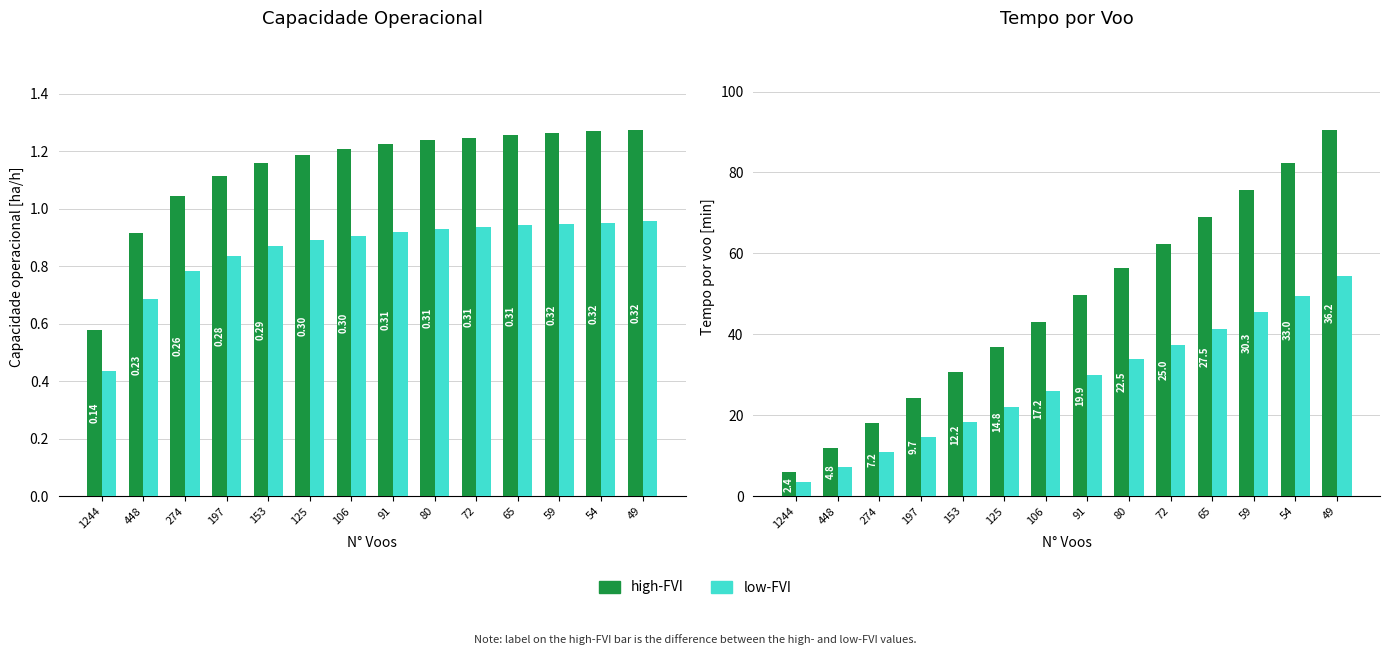

Which series changed the most between 72 and 49?

high-FVI